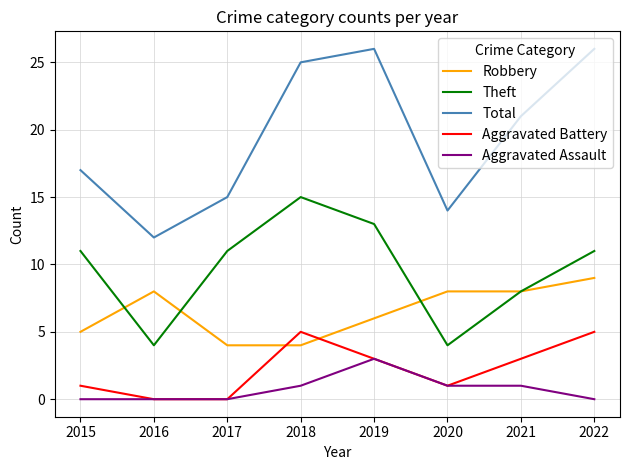

Count the number of data series in this chart.

5